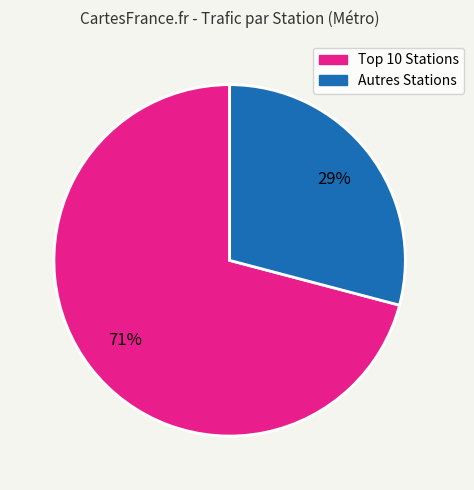

To the nearest percent, what is the average slice percentage?

50%